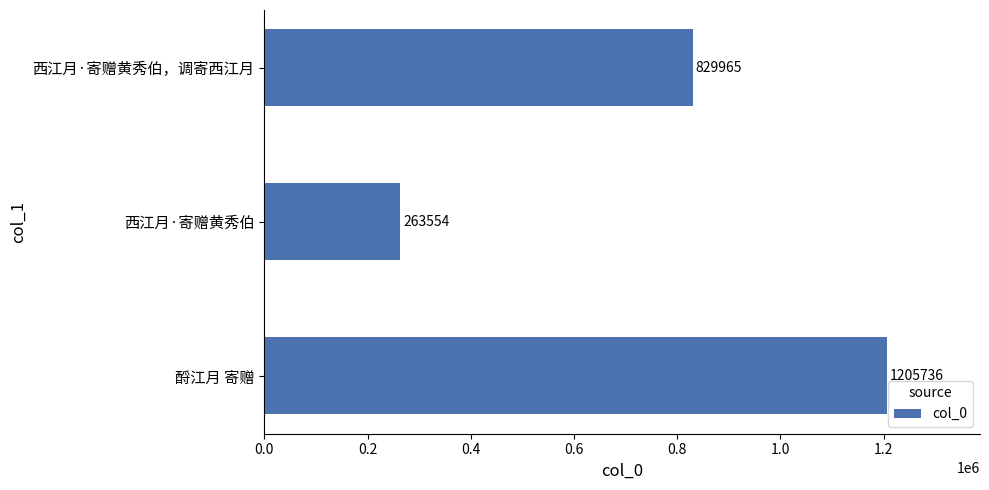

Does the chart contain stacked bars?

No